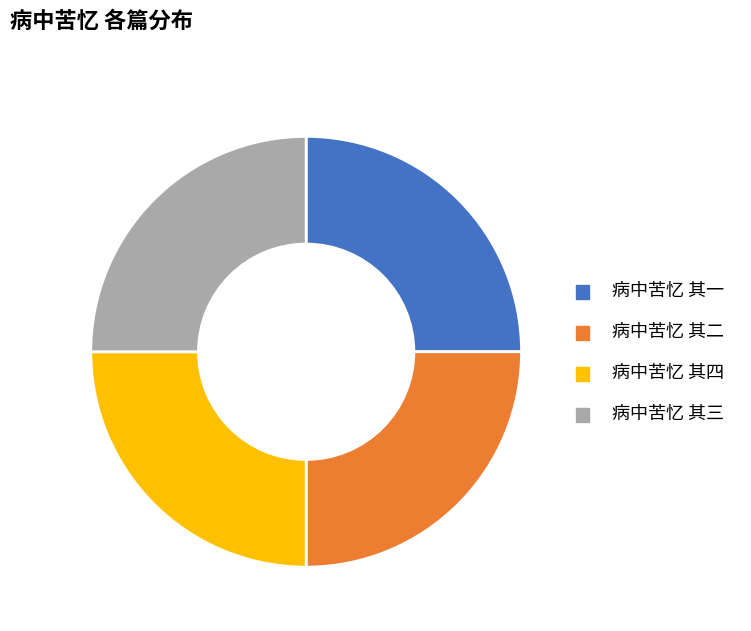

Does 病中苦忆 其一 account for over 50% of the chart?

No